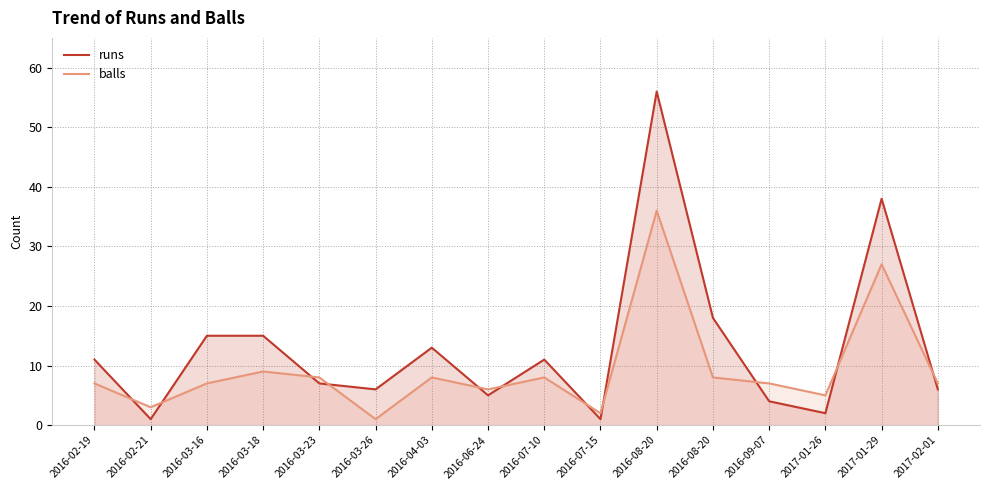

Between 2016-03-26 and 2017-02-01, which series saw the biggest shift?

balls